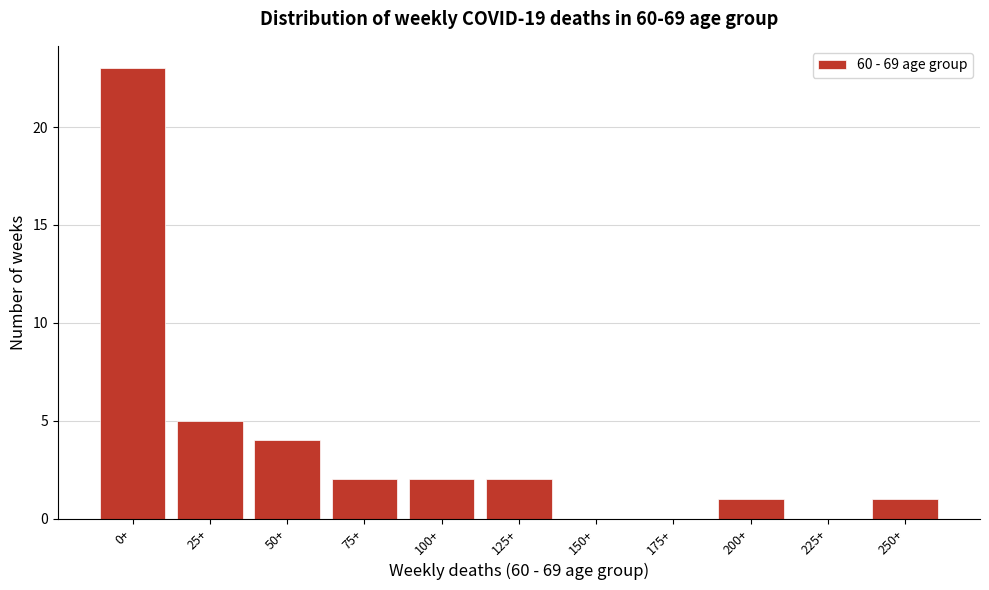

Reading left to right, what are all the values shown in this chart?

0+=23	25+=5	50+=4	75+=2	100+=2	125+=2	150+=0	175+=0	200+=1	225+=0	250+=1